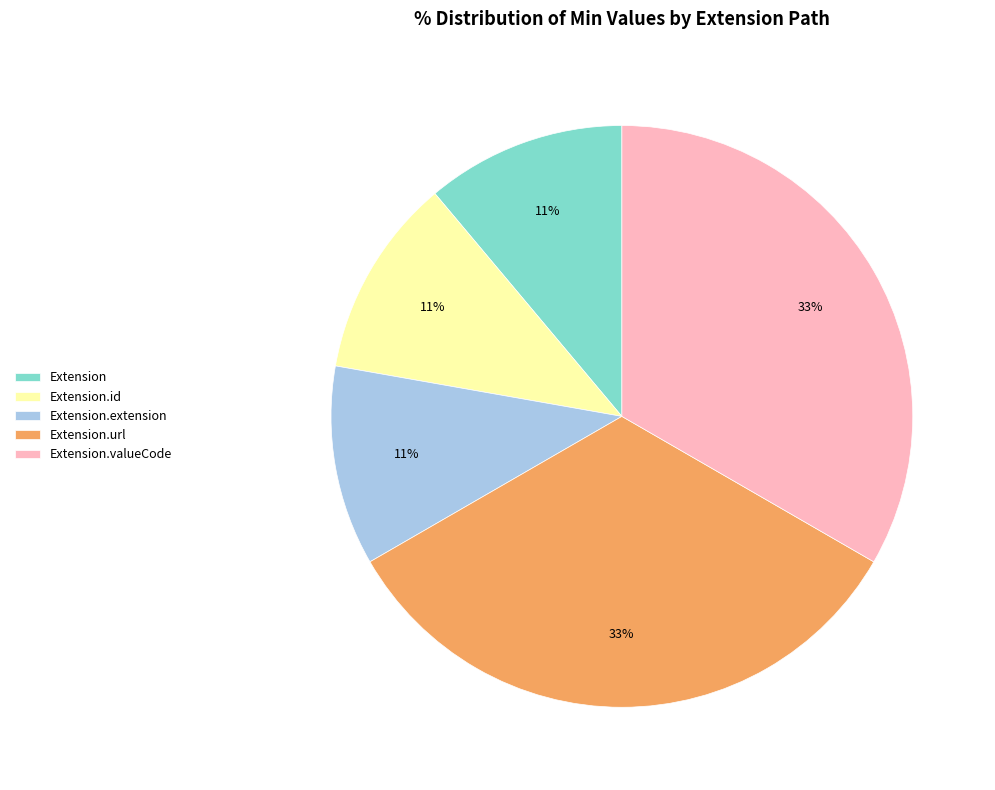

Between Extension.url and Extension, which is larger?

Extension.url